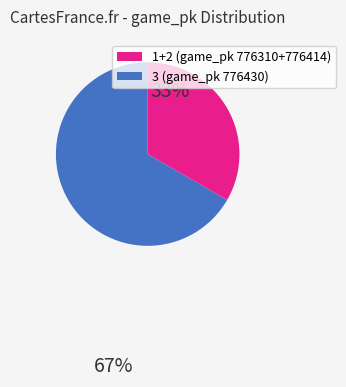

Is there any slice that represents more than half of the pie?

Yes